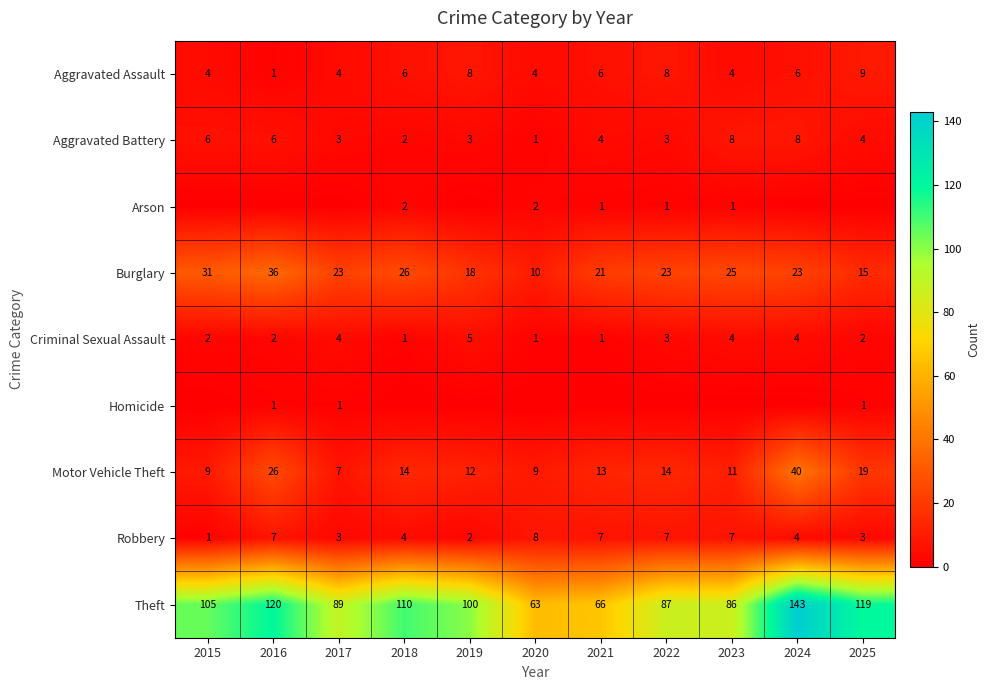

Is it true that Criminal Sexual Assault equals 2 at 2015?

True